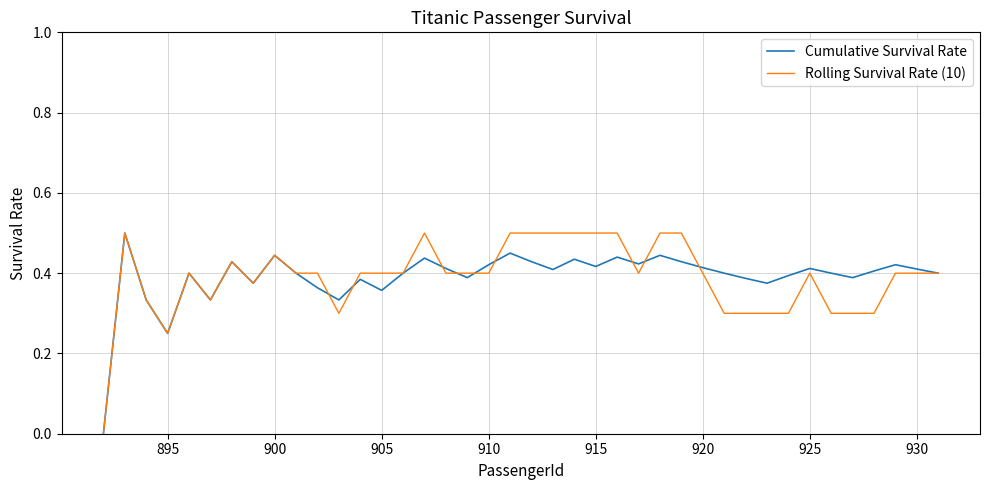

What is the difference between the maximum and second lowest values in the Rolling Survival Rate (10) series?

0.2